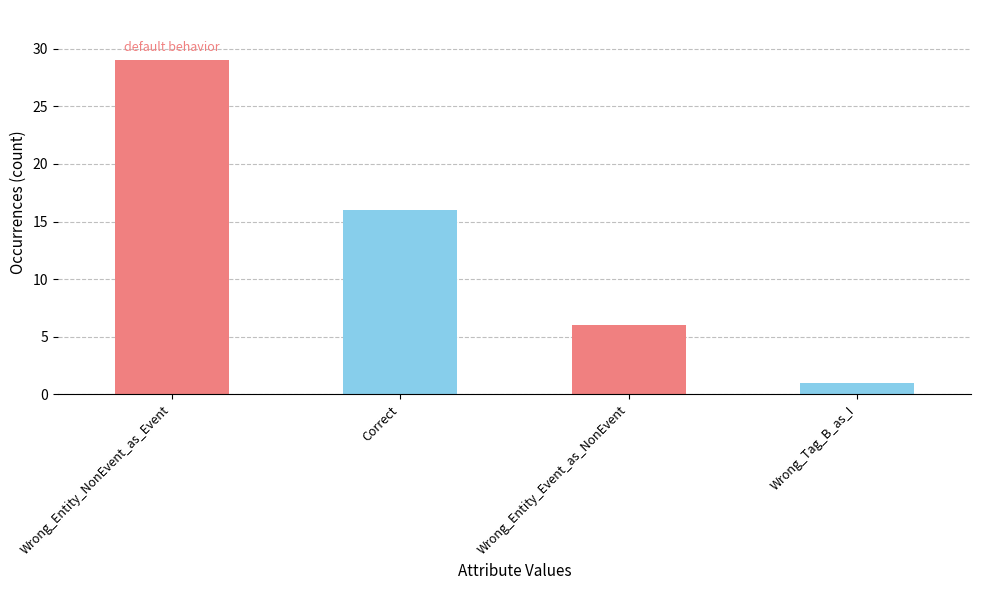

Which label corresponds to the largest value in the chart?

Wrong_Entity_NonEvent_as_Event